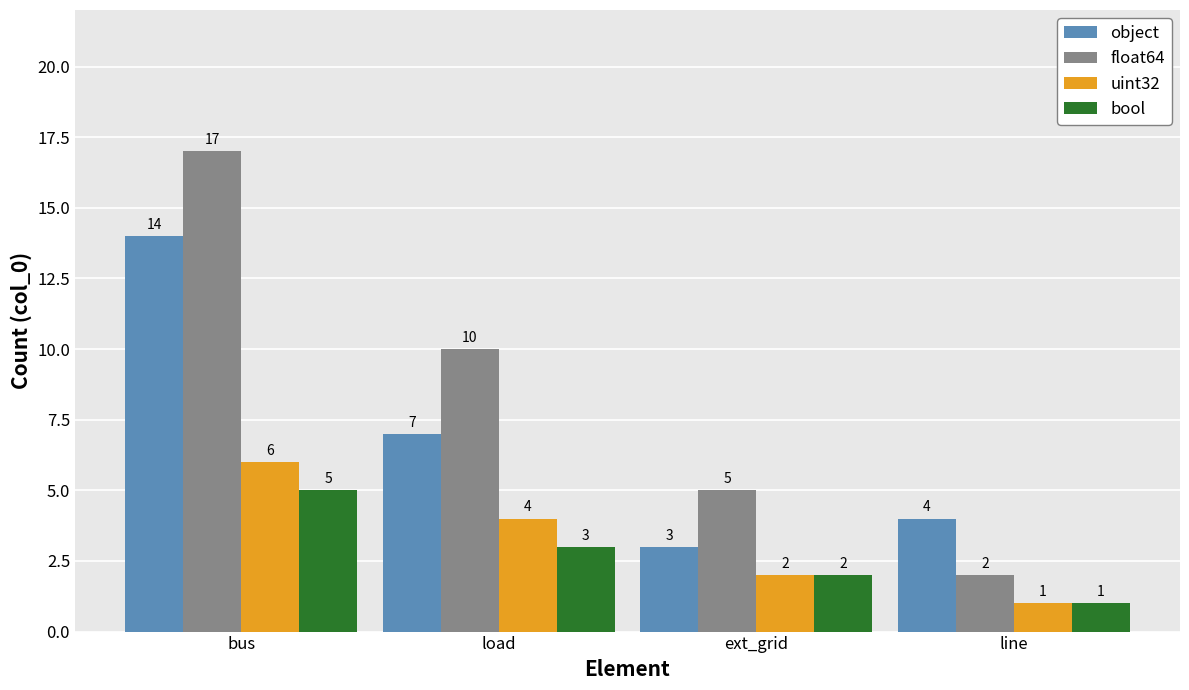

The bool series shows 1 at line. True or false?

True